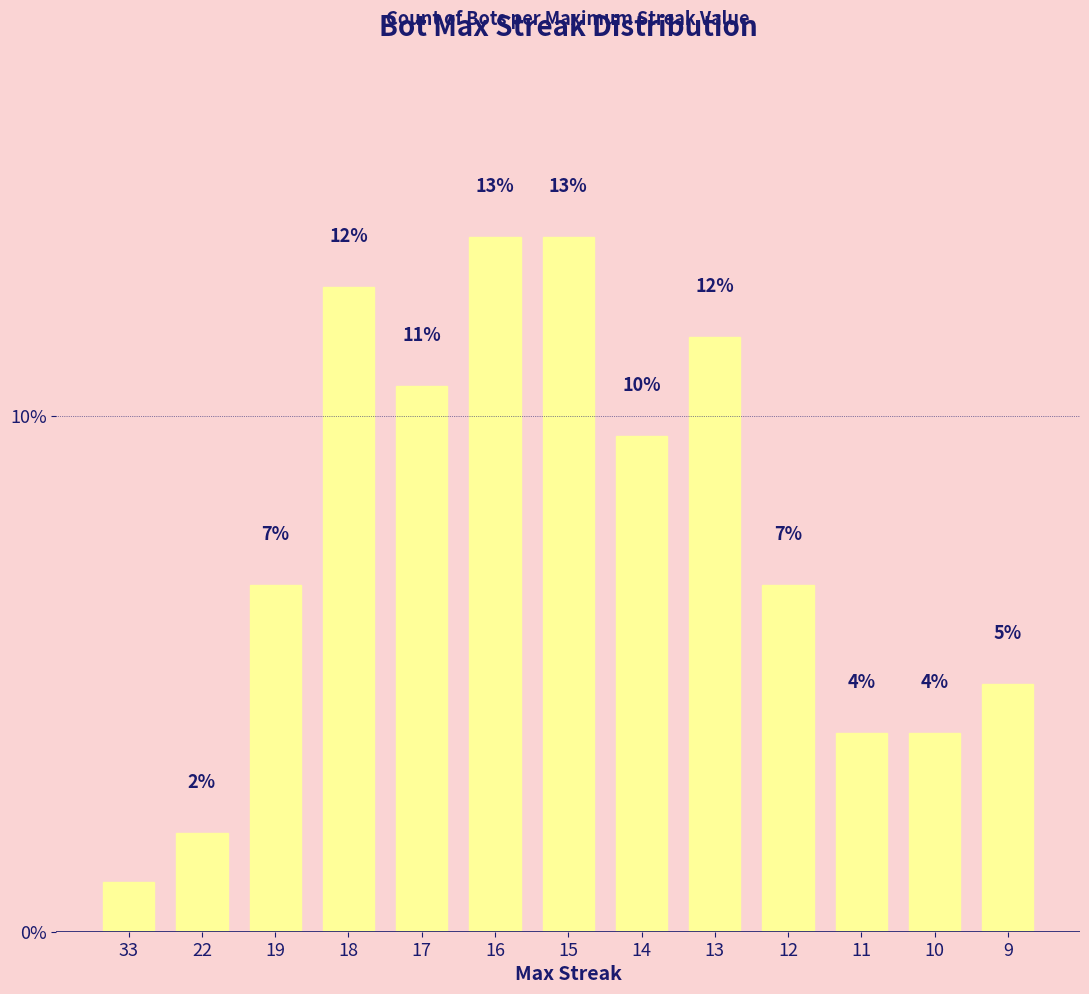

How many bars are there in total?

13